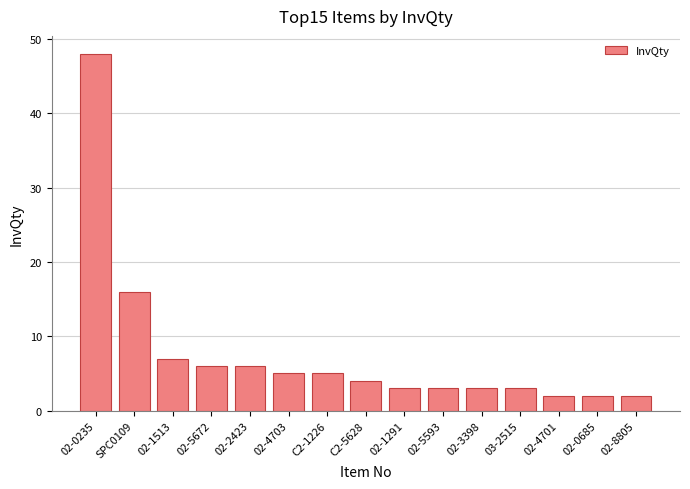

At which category does the chart reach its peak across all series?

02-0235